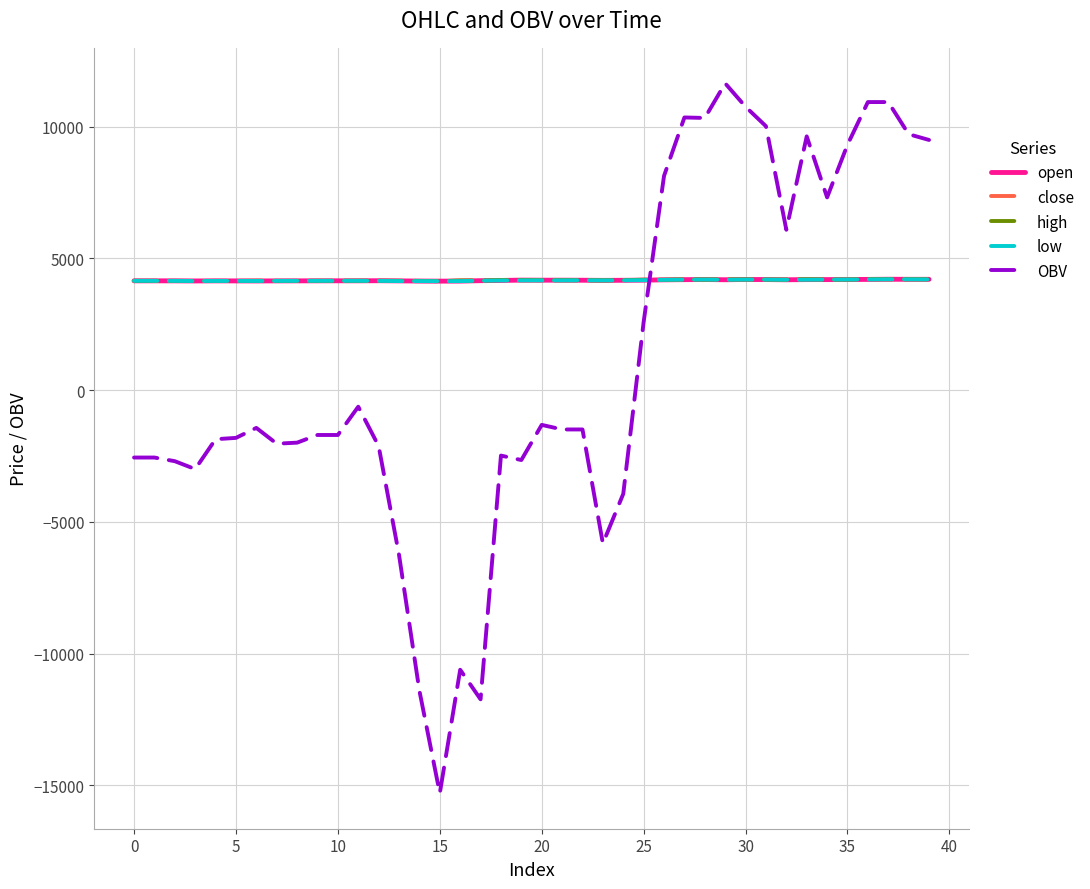

How many times do OBV and close cross each other?

1